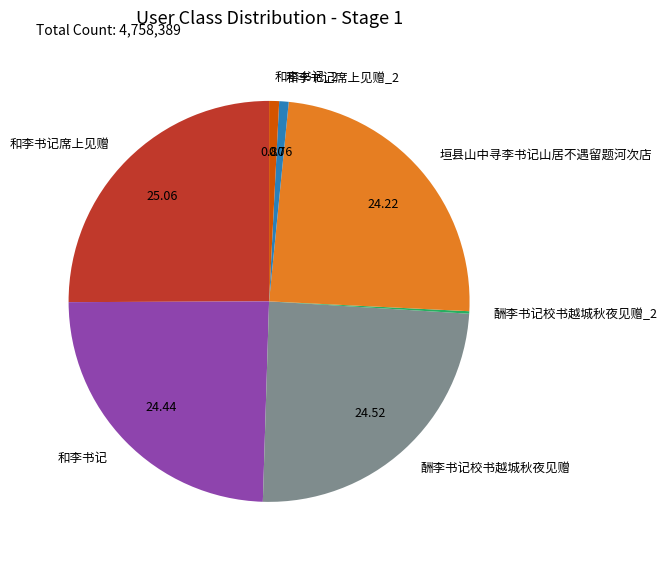

Which category has the biggest portion of the pie?

和李书记席上见赠